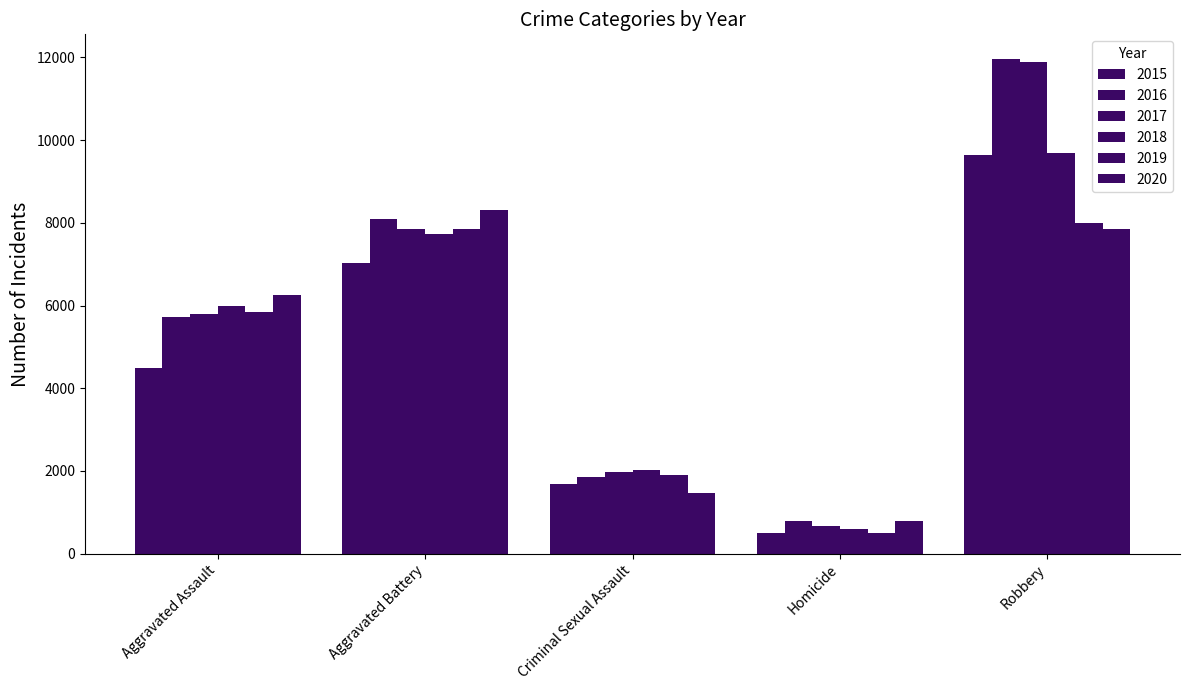

The 2018 series shows 588 at Homicide. True or false?

True